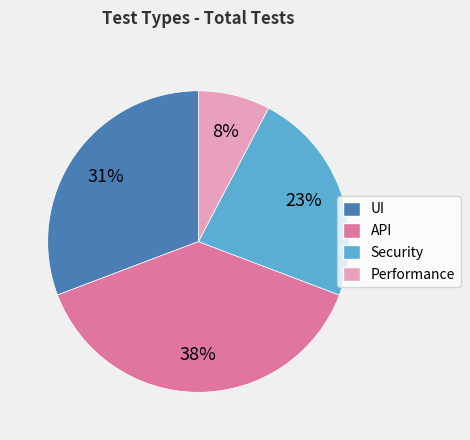

To the nearest percent, what percentage of the pie is API?

38%